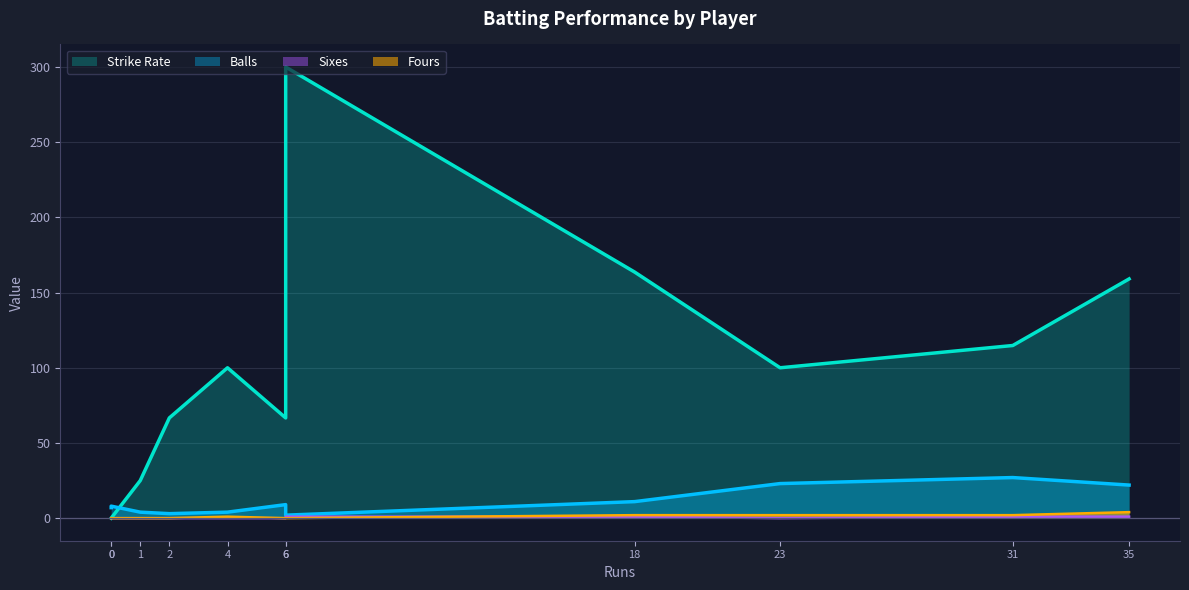

Reading left to right, list all the values displayed in this chart.

Balls: Uthappa=2.0	Stokes=11.0	Smith=4.0	Samson=4.0	Buttler=22.0	Parag=7.0	Tewatia=27.0	Gopal=23.0	Archer=9.0	Tyagi=3.0	Aaron=8.0
Strike Rate: Uthappa=300.0	Stokes=163.6	Smith=100.0	Samson=25.0	Buttler=159.1	Parag=0.0	Tewatia=114.8	Gopal=100.0	Archer=66.7	Tyagi=66.7	Aaron=0.0
Fours: Uthappa=0.0	Stokes=2.0	Smith=1.0	Samson=0.0	Buttler=4.0	Parag=0.0	Tewatia=2.0	Gopal=2.0	Archer=0.0	Tyagi=0.0	Aaron=0.0
Sixes: Uthappa=1.0	Stokes=1.0	Smith=0.0	Samson=0.0	Buttler=1.0	Parag=0.0	Tewatia=1.0	Gopal=0.0	Archer=0.0	Tyagi=0.0	Aaron=0.0